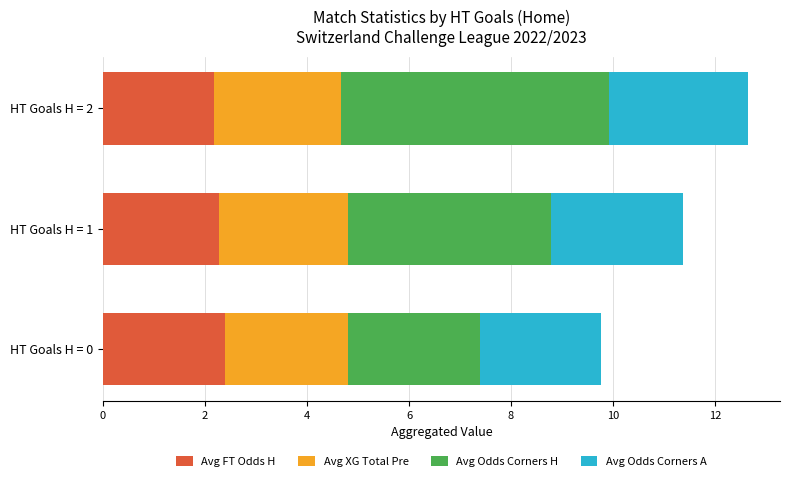

At which category is the sum across all series the highest?

HT Goals H = 2